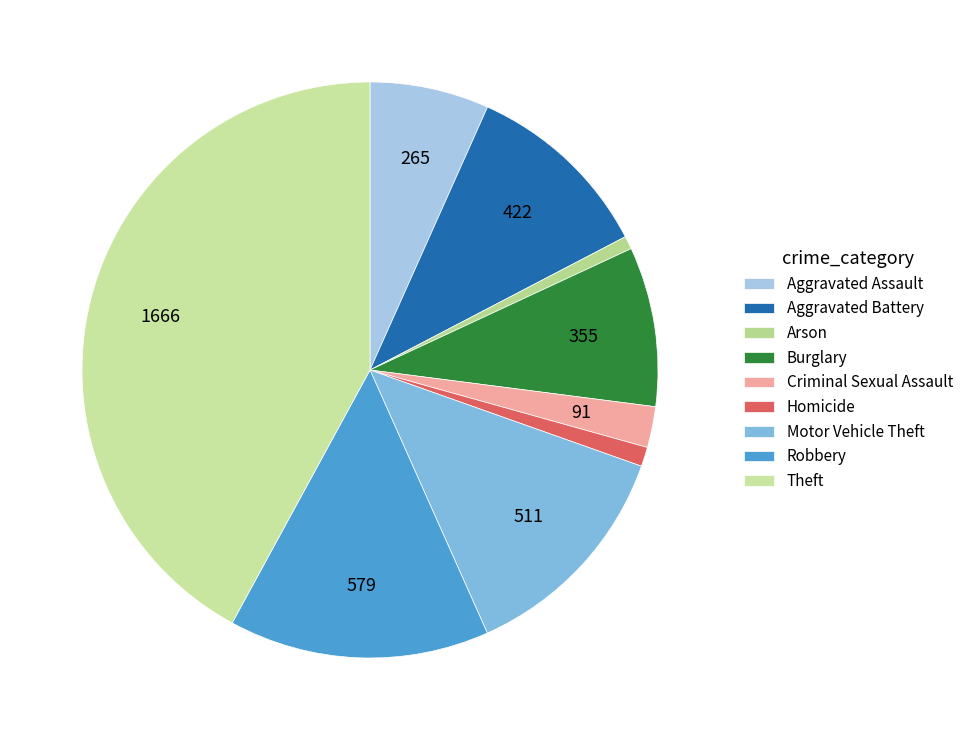

What is the change in value from Criminal Sexual Assault to Theft?

+1575